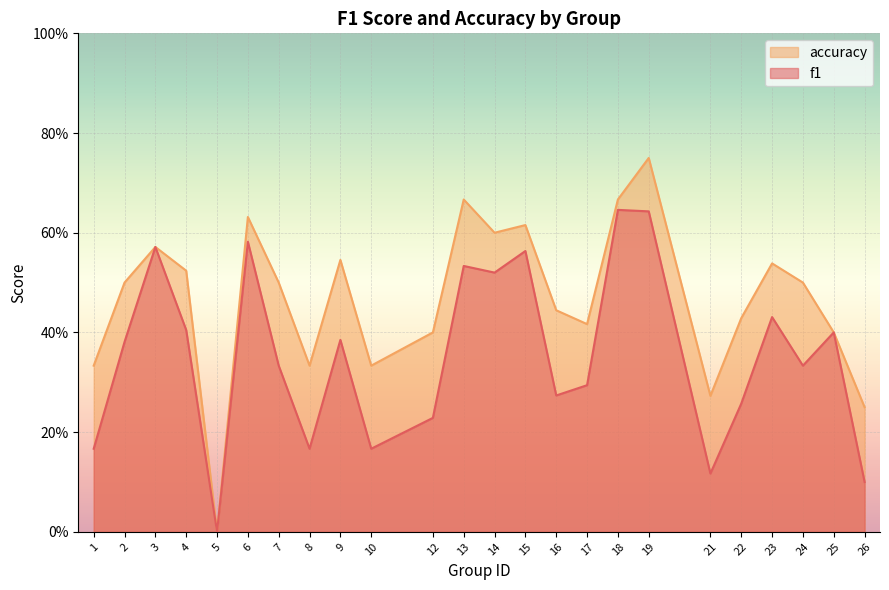

Count the f1 values in the range 0 to 1.

24